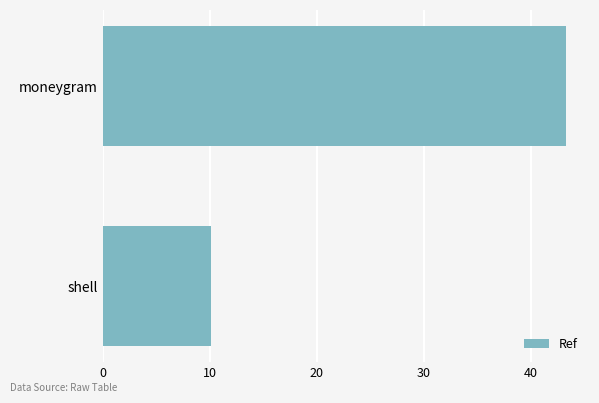

Does the chart contain any negative values?

No